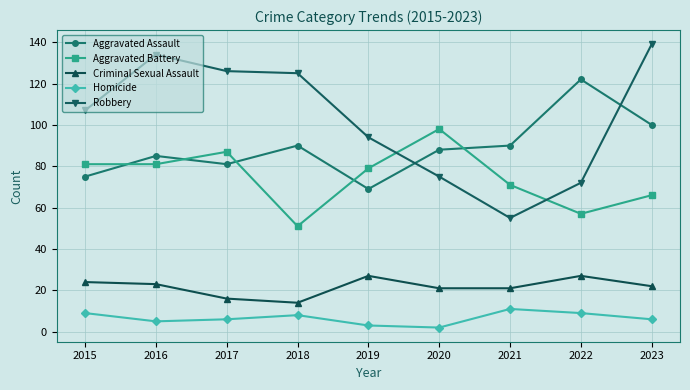

What is the greatest value displayed?

139